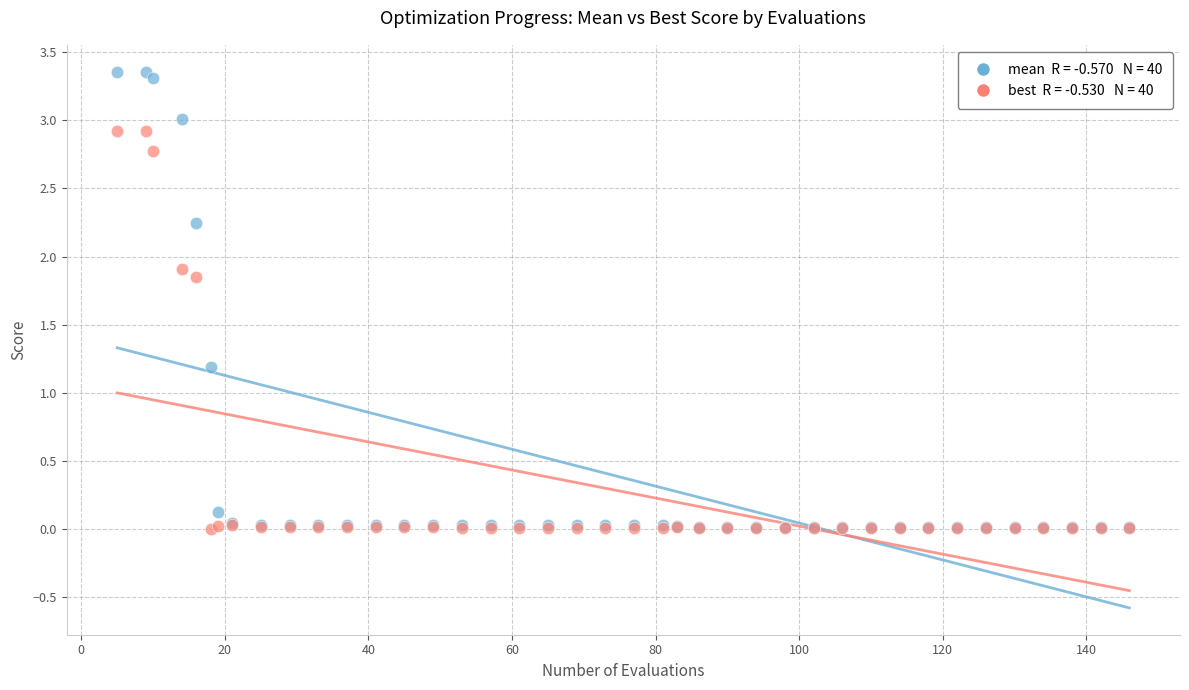

Across all series, what Y value is closest to 1?

1.2